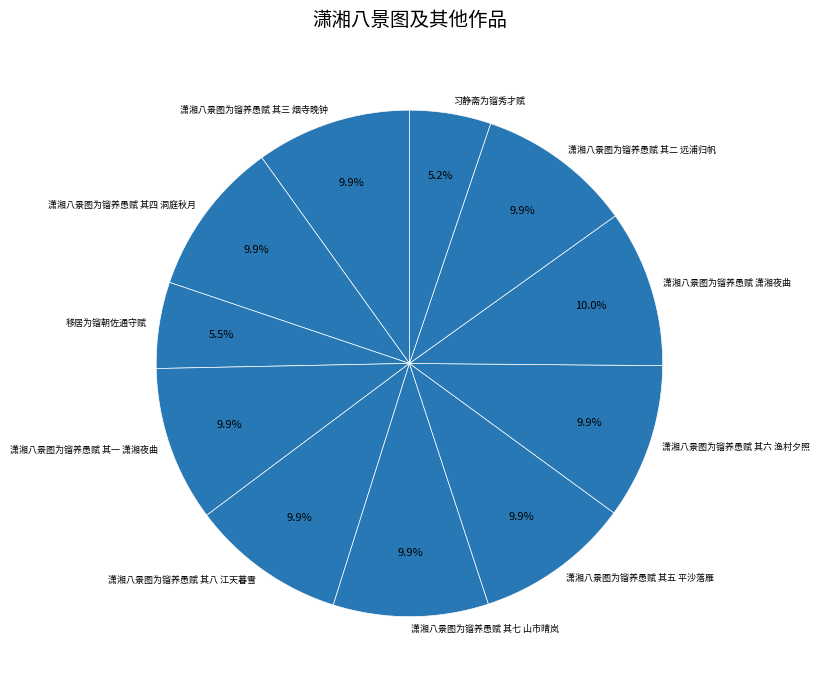

Count the number of slices in the pie.

11